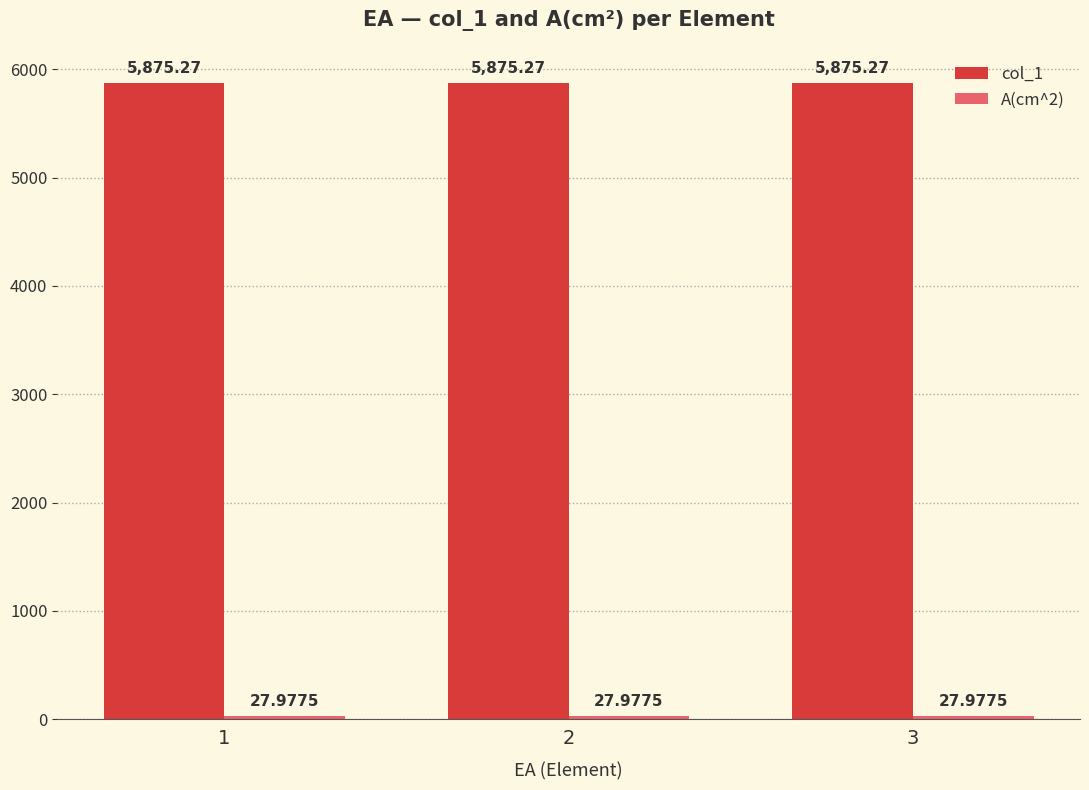

What is the average value of the col_1 series?

5875.3